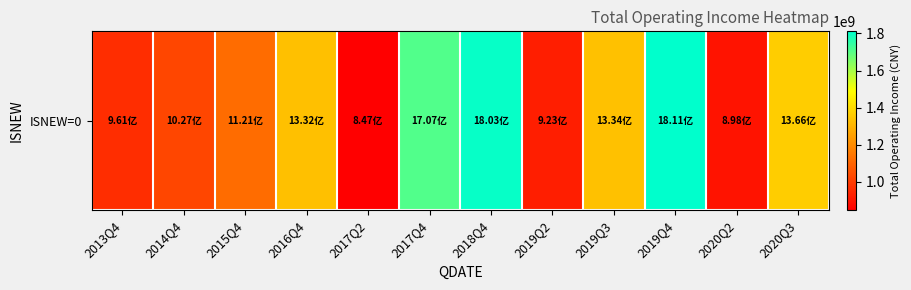

How many distinct data groups are displayed?

1